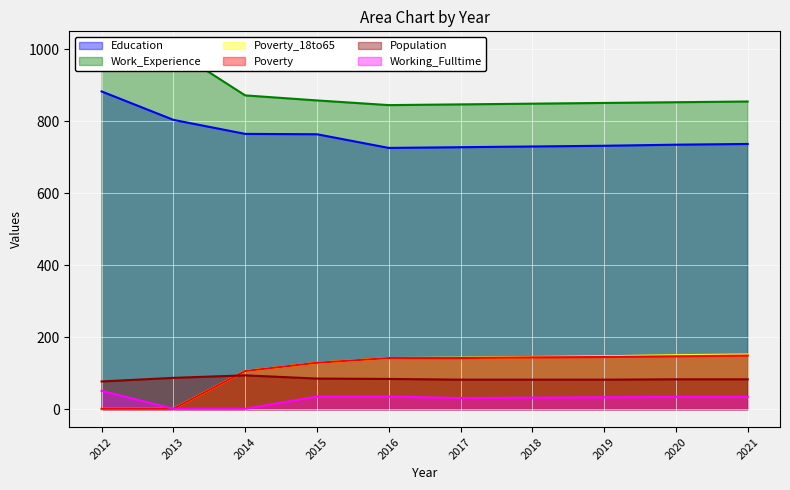

What is the value of the Education point at the 10th from the left?

737